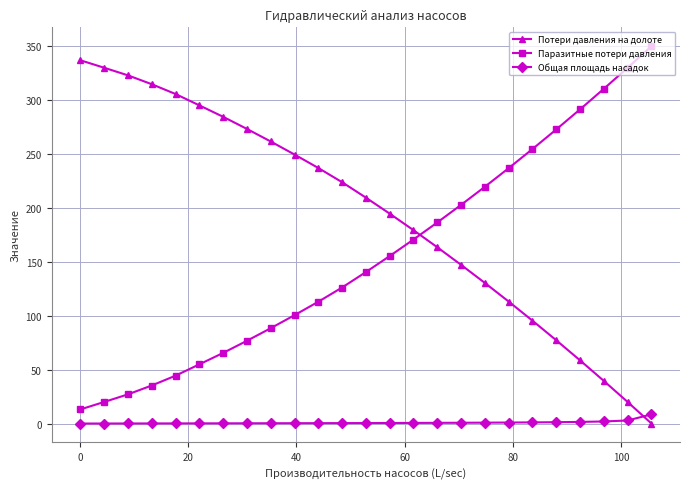

How many lines are shown in the chart?

3